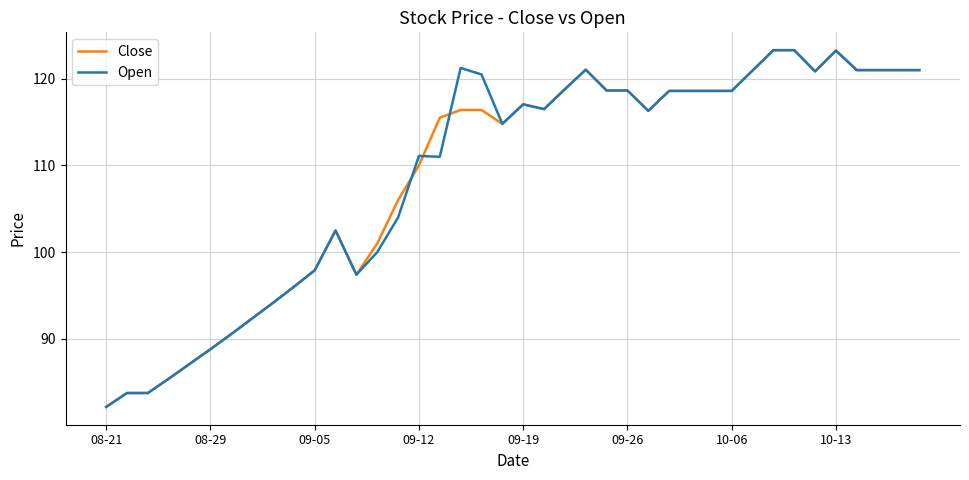

What is the smallest value displayed?

82.2